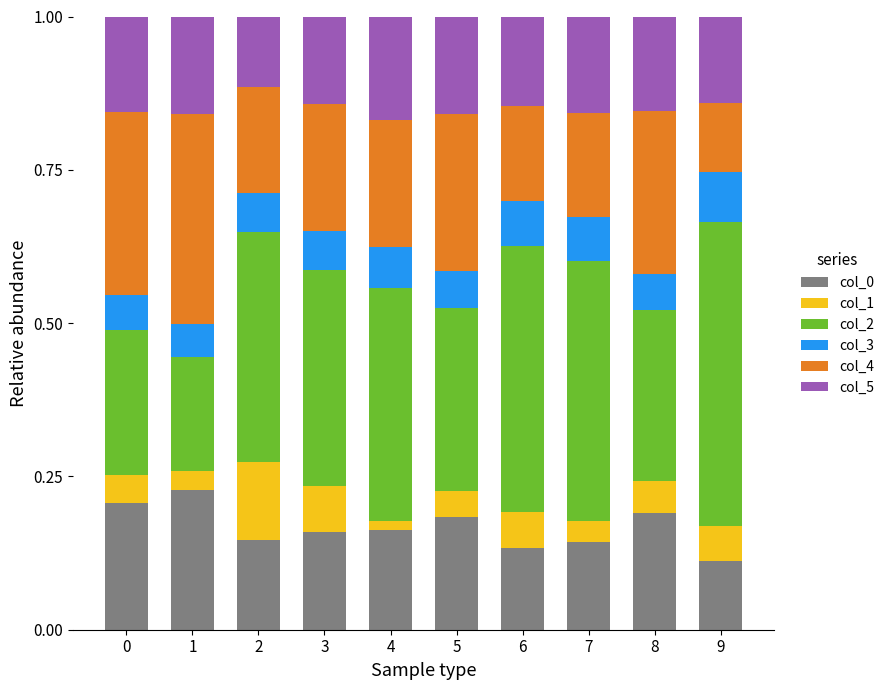

Are the bars grouped side by side (vs. stacked)?

No